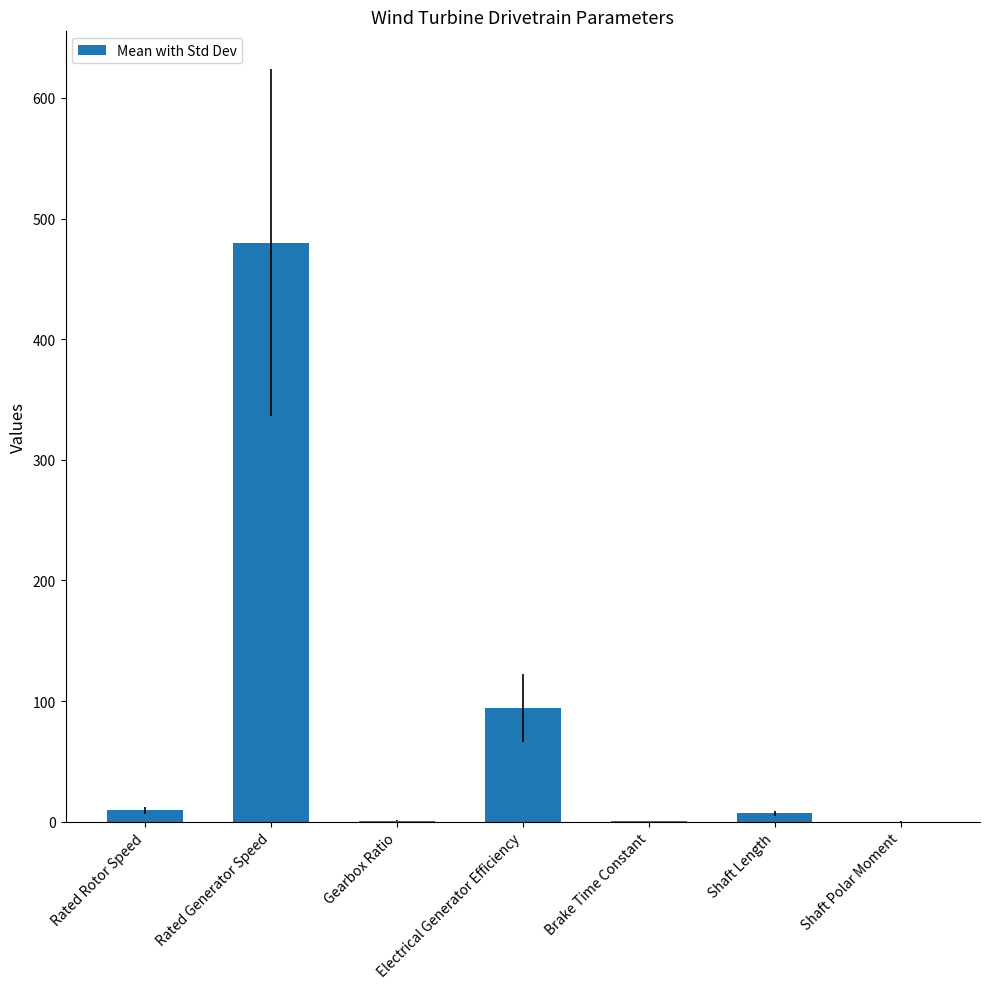

What is the maximum value shown in the chart?

480.0